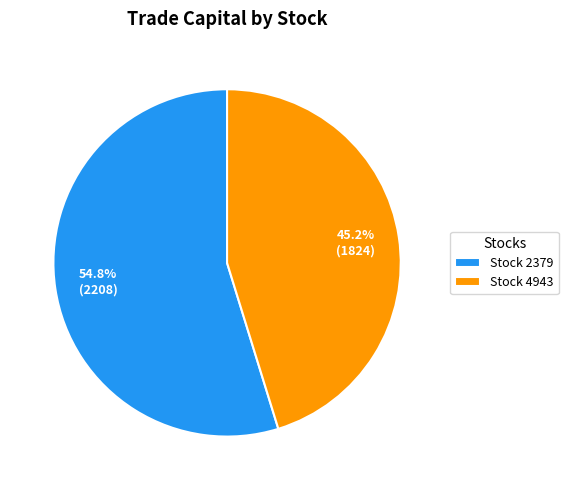

Is Stock 2379 the majority of the pie?

Yes